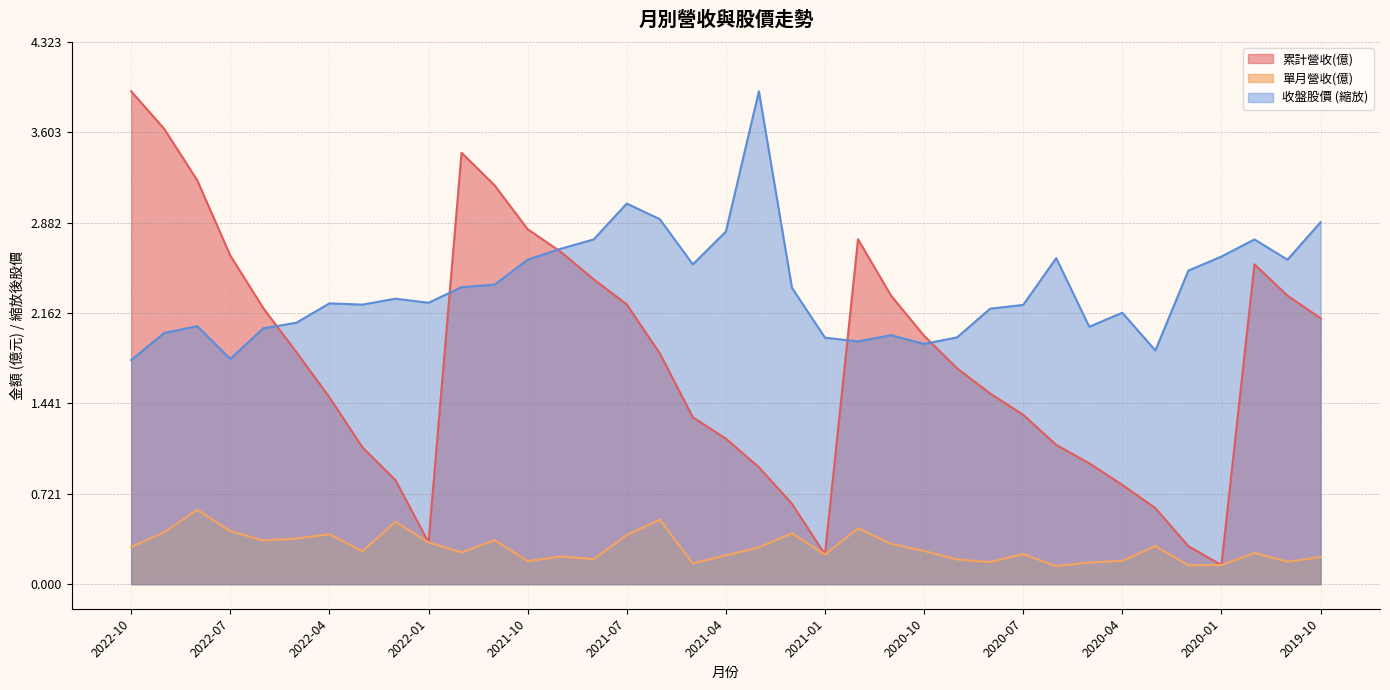

Which category has the highest value across all series?

2022-10